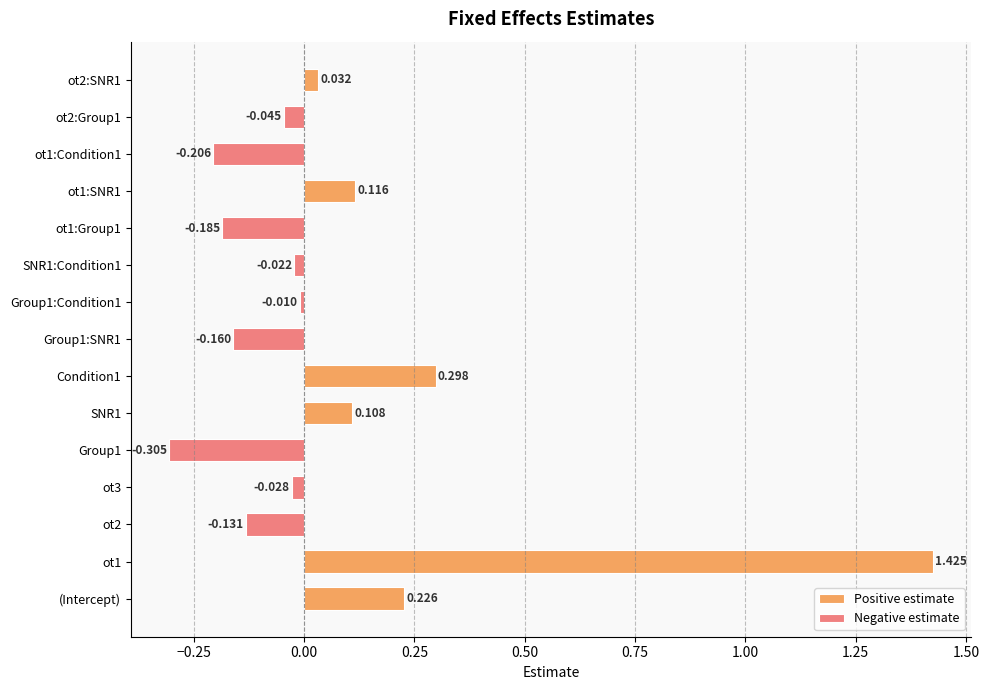

What is the label of the 8th bar from the right?

Group1:SNR1